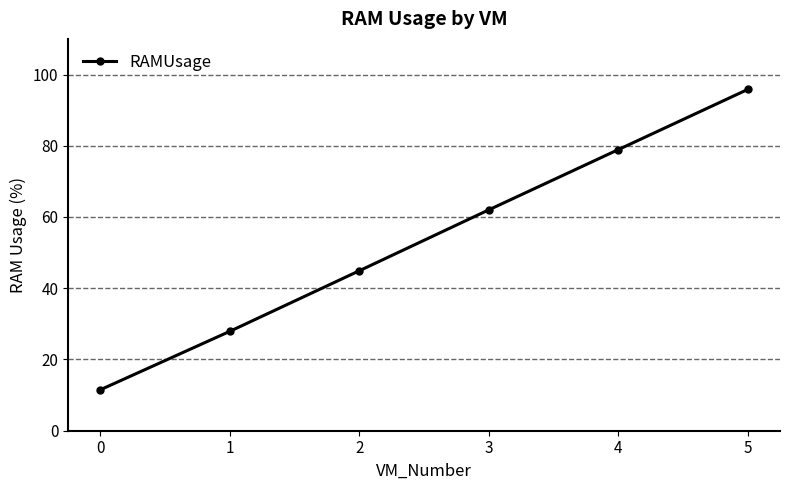

Which category has the highest value across all series?

5